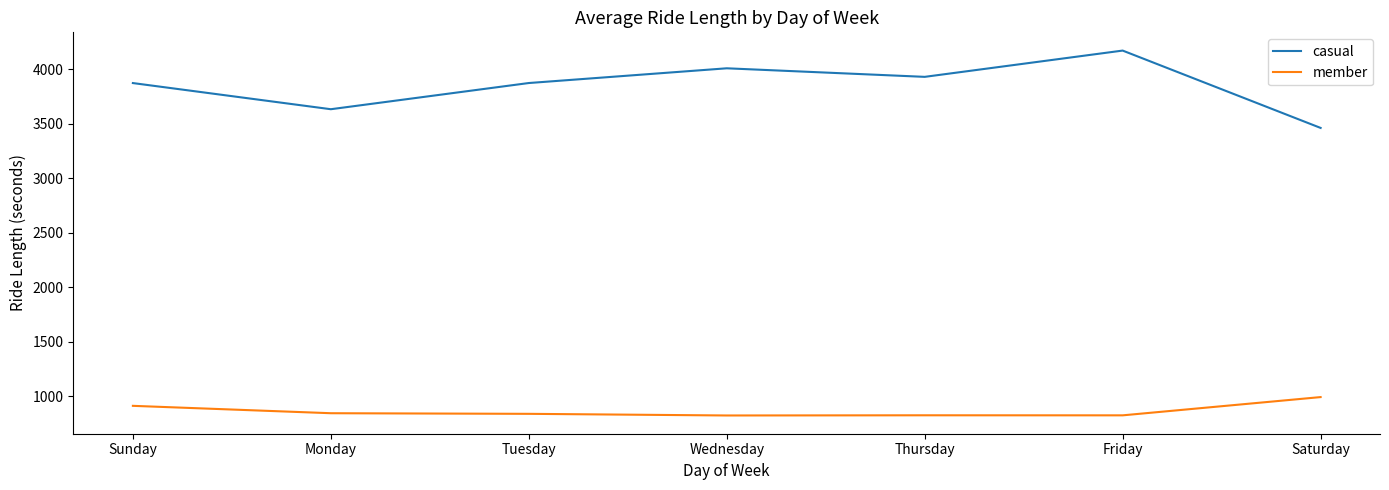

At Thursday, list the series in order from smallest to largest.

member, casual